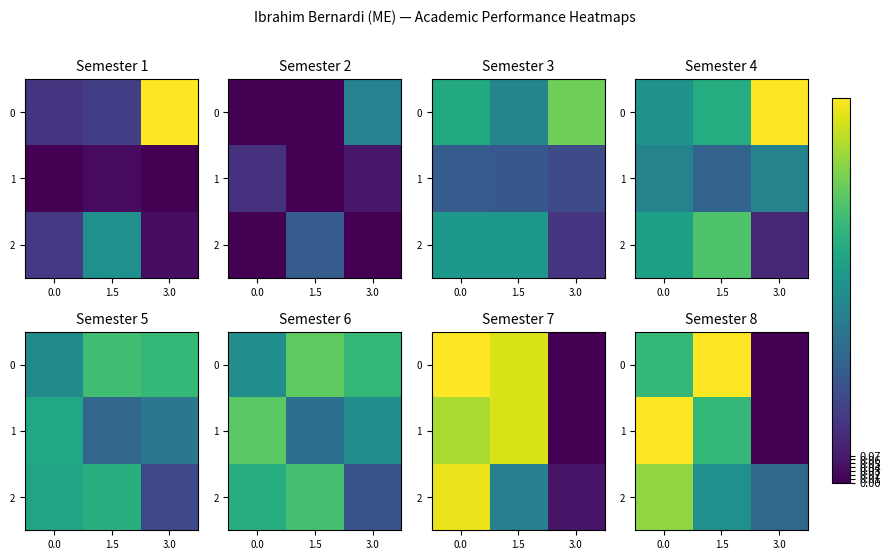

How many 1 values are between 0 and 1?

3